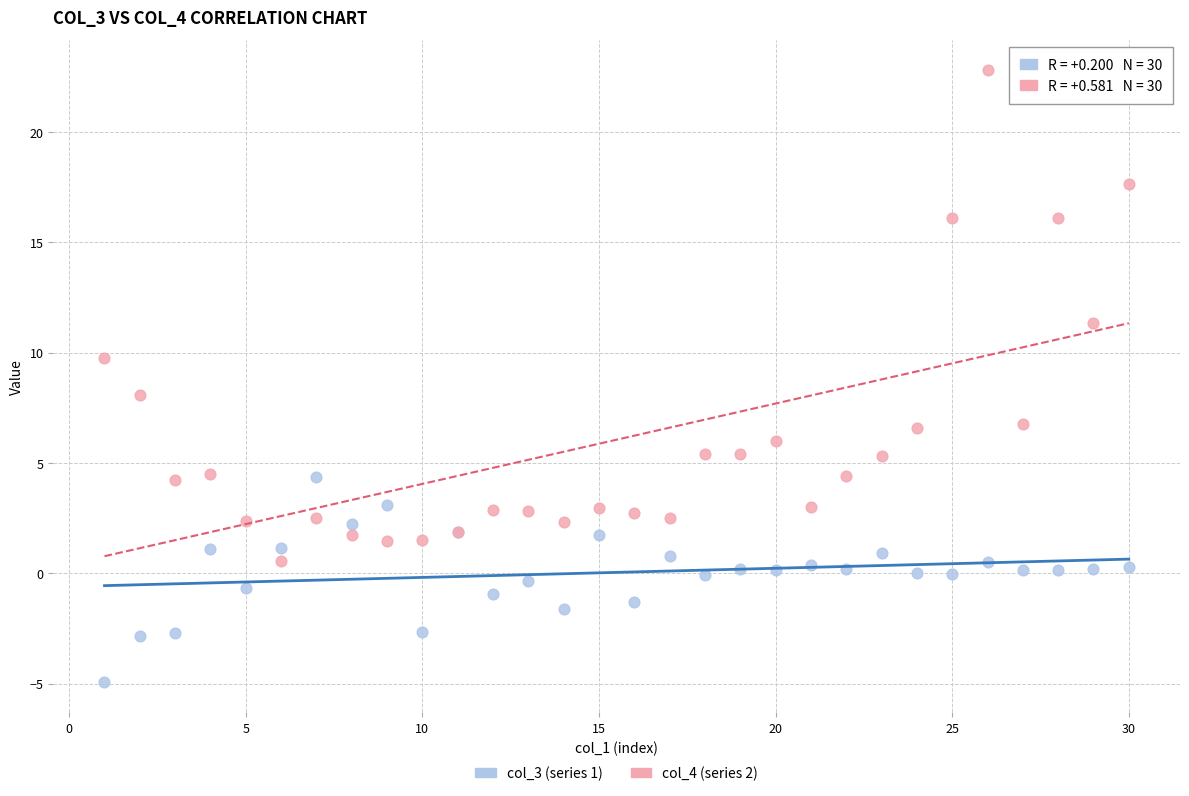

Which series contains the lowest Y value?

col_3 (series 1)